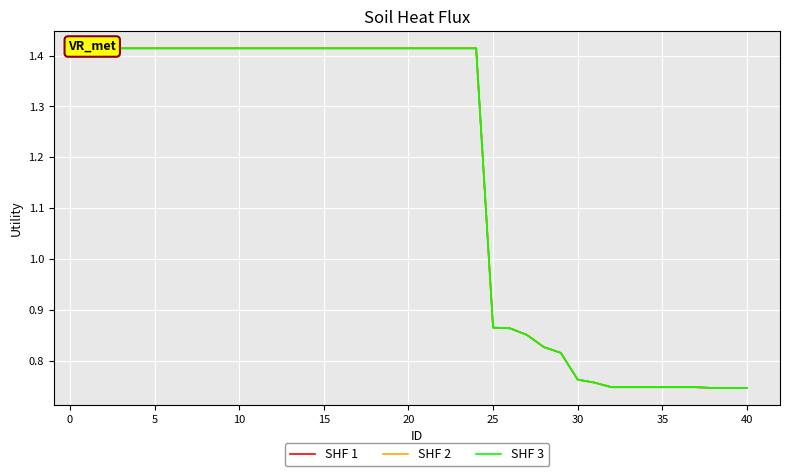

True or false: SHF 1 has more than 2 interior local peaks.

False